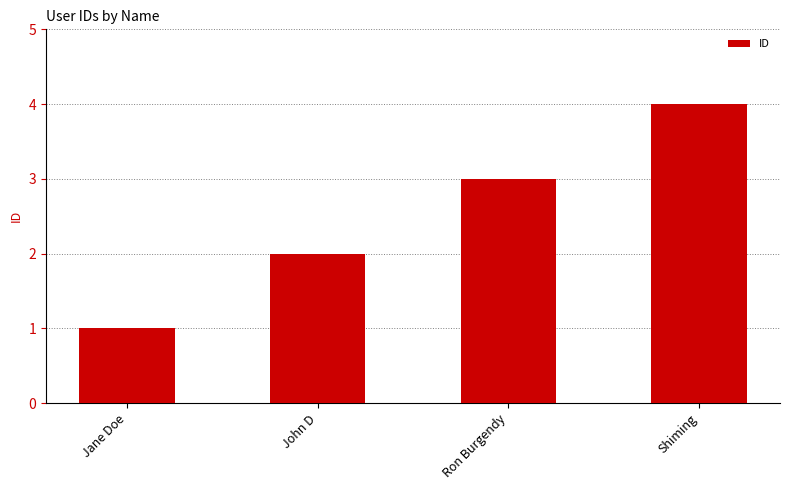

How many bars are there in total?

4